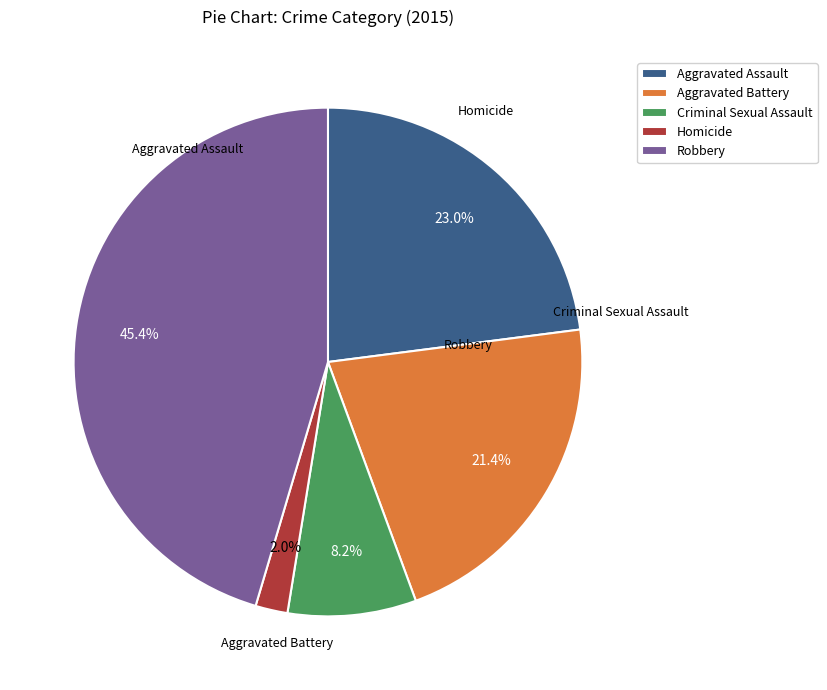

Which has a higher value, Robbery or Homicide?

Robbery